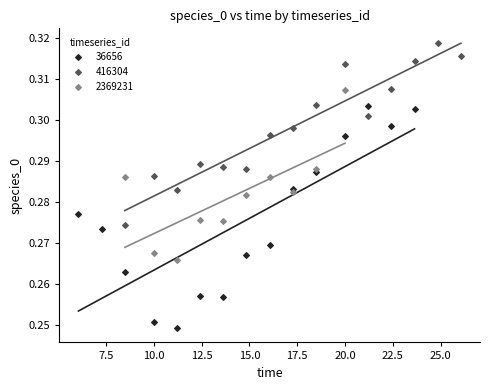

Which series has the widest spread of Y values?

36656